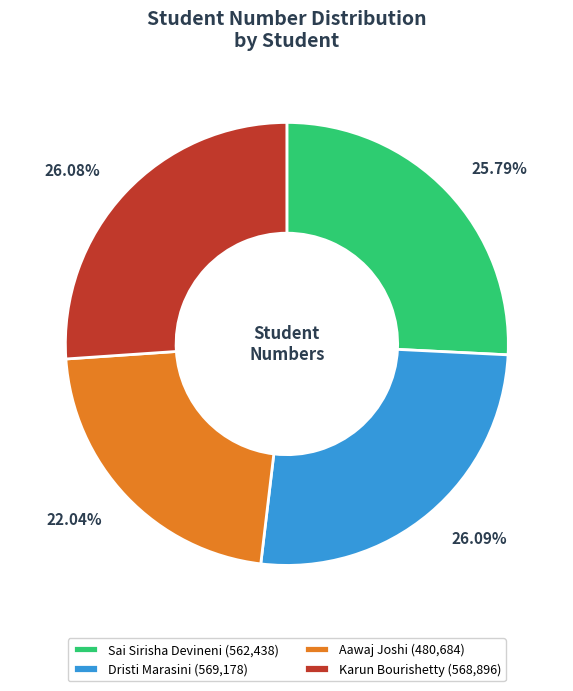

To the nearest percent, what portion does Sai Sirisha Devineni represent?

26%